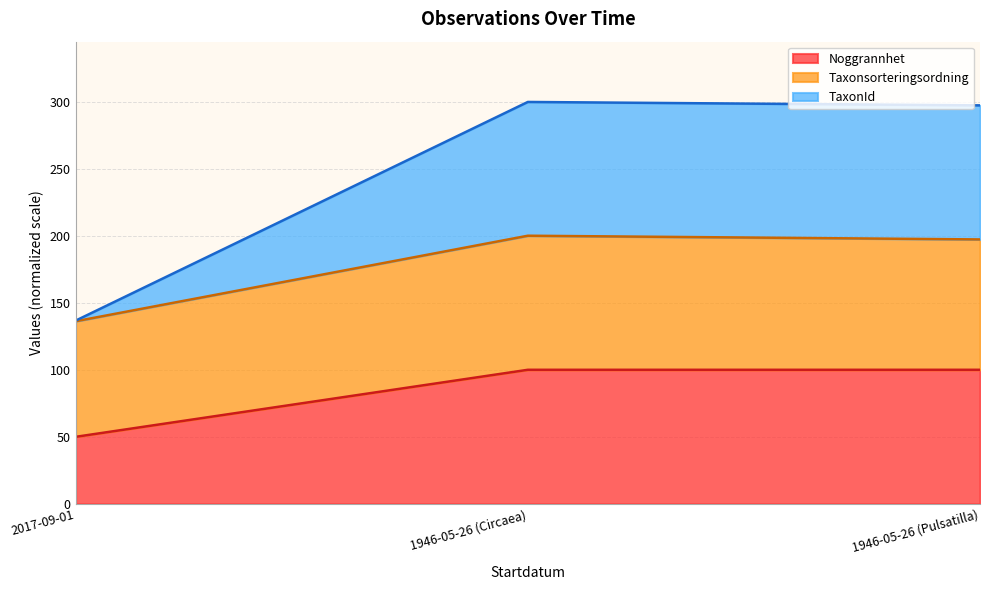

What is the lowest value of the Noggrannhet series?

50.0